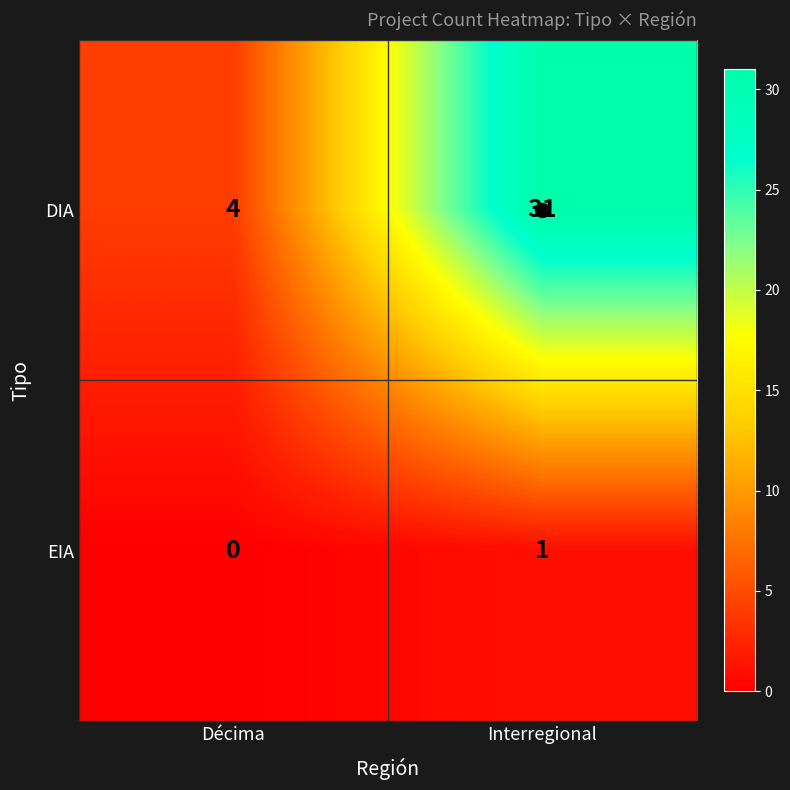

Is it true that EIA equals 1 at Interregional?

True